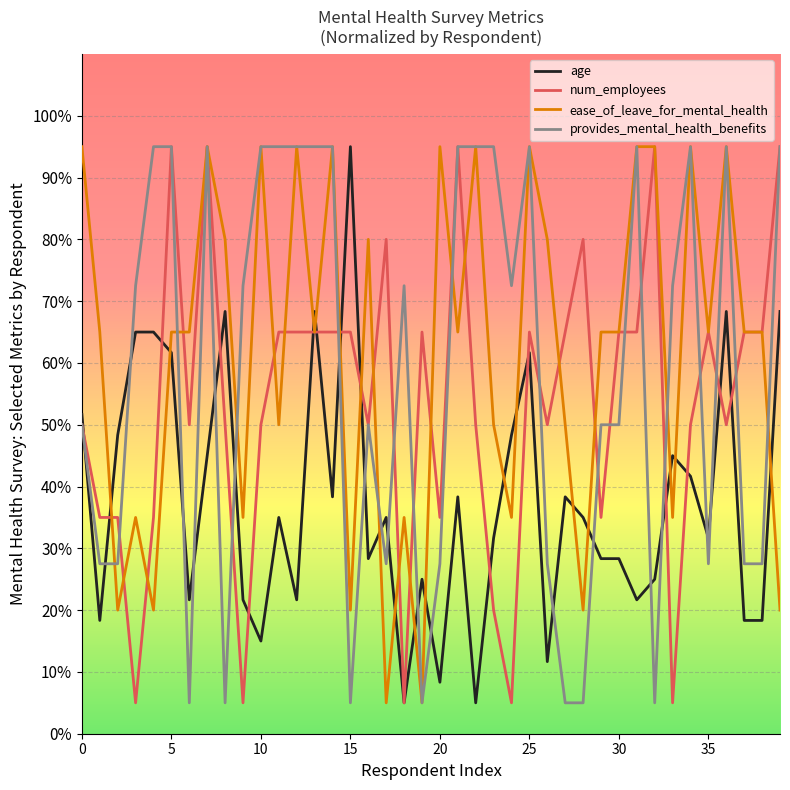

What is the maximum value for age?

95.0